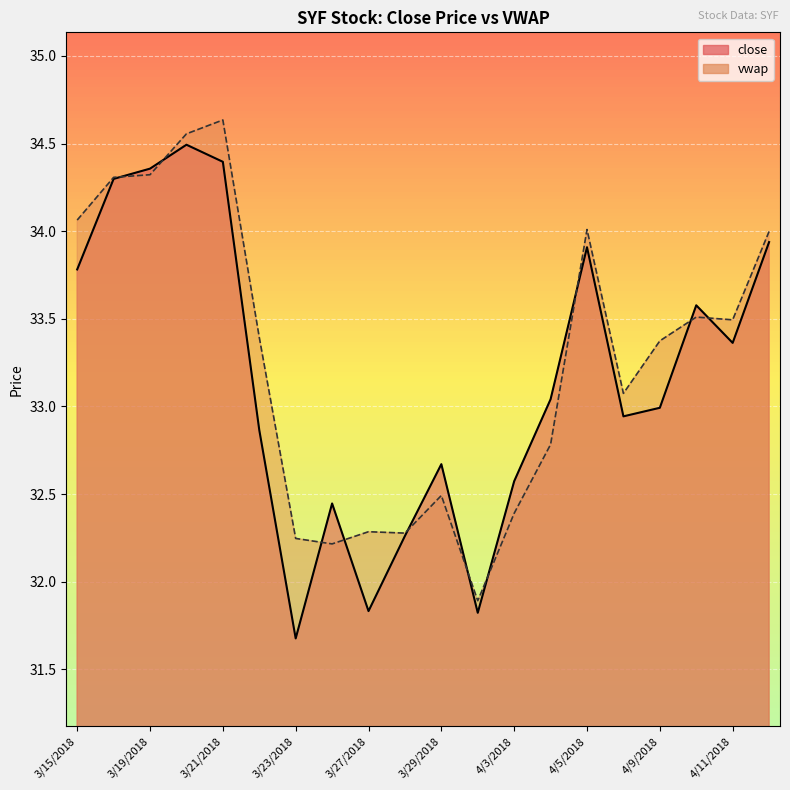

The value of close at 4/2/2018 is 51.1. True or false?

False